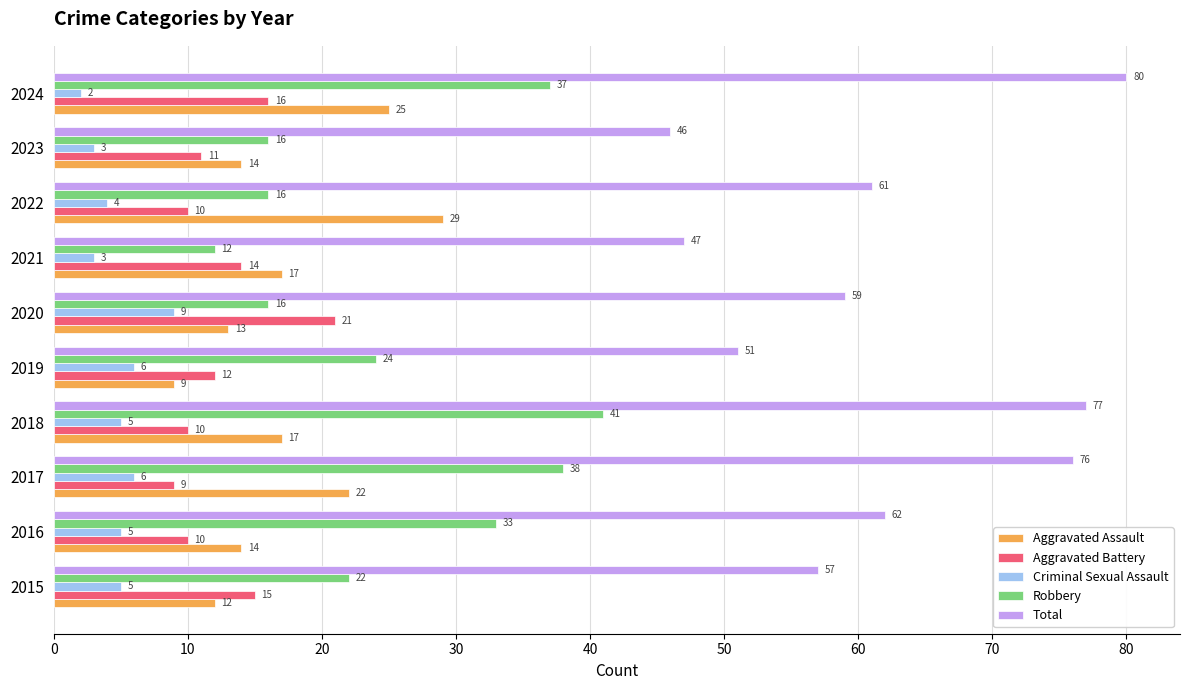

List the series in order of their peak value, highest first.

Total, Robbery, Aggravated Assault, Aggravated Battery, Criminal Sexual Assault